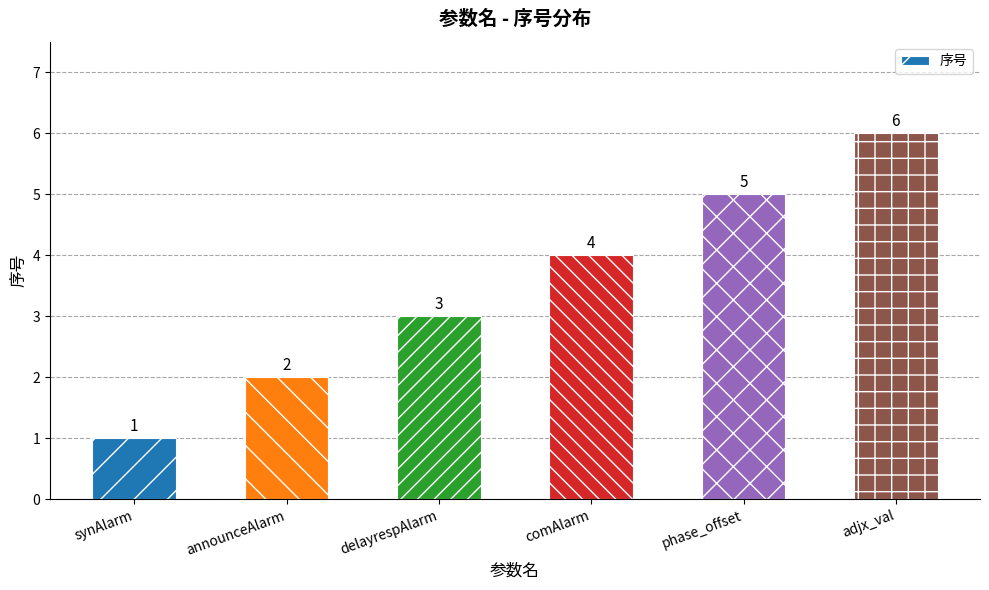

The chart shows a value of 0 at synAlarm. True or false?

False